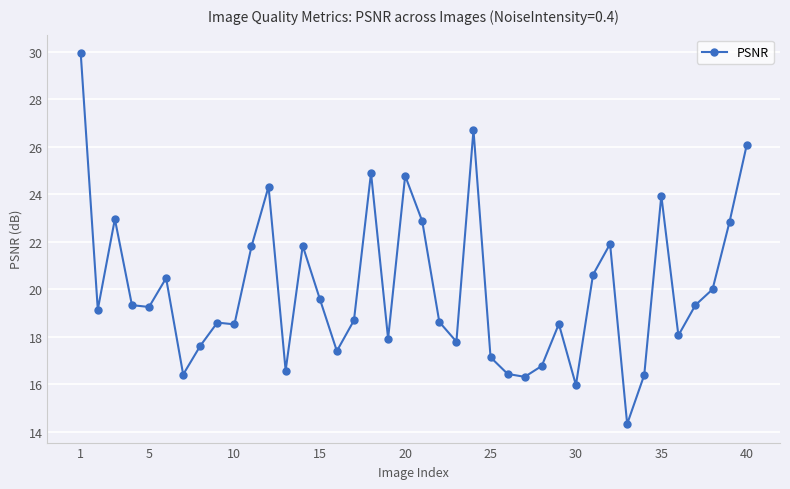

True or false: the data has more than 1 interior local peaks.

True